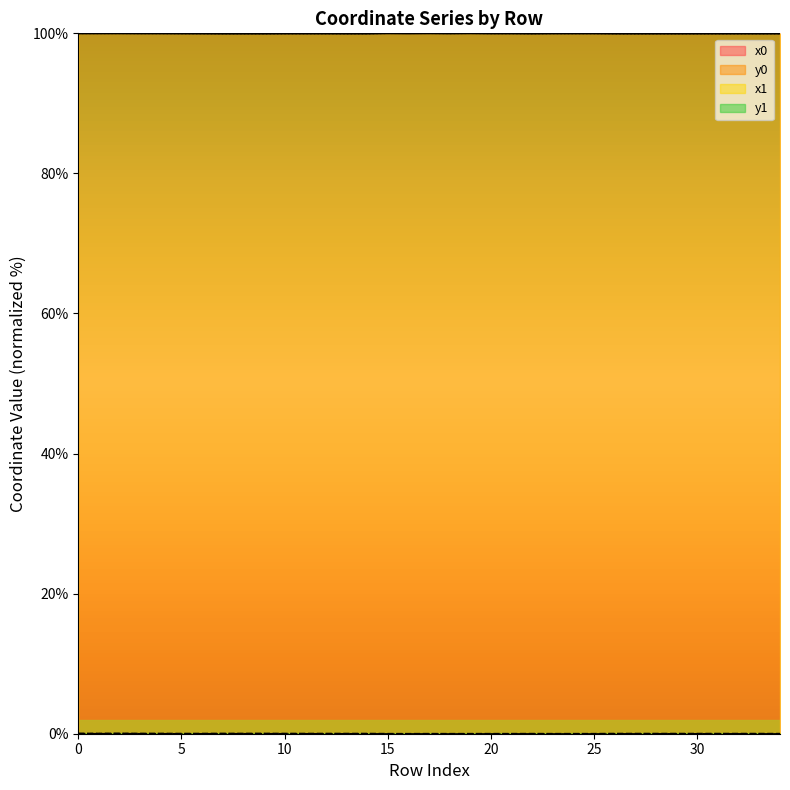

At which category does the chart reach its minimum across all series?

16